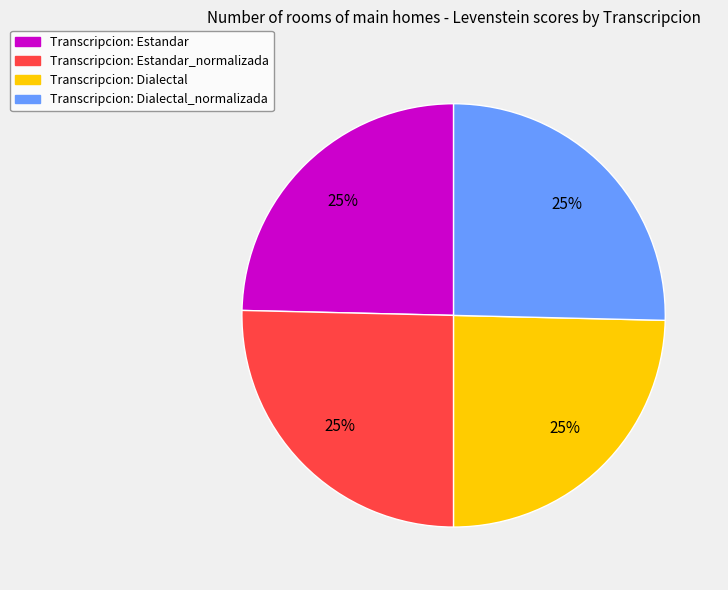

How many segments does this pie chart have?

4